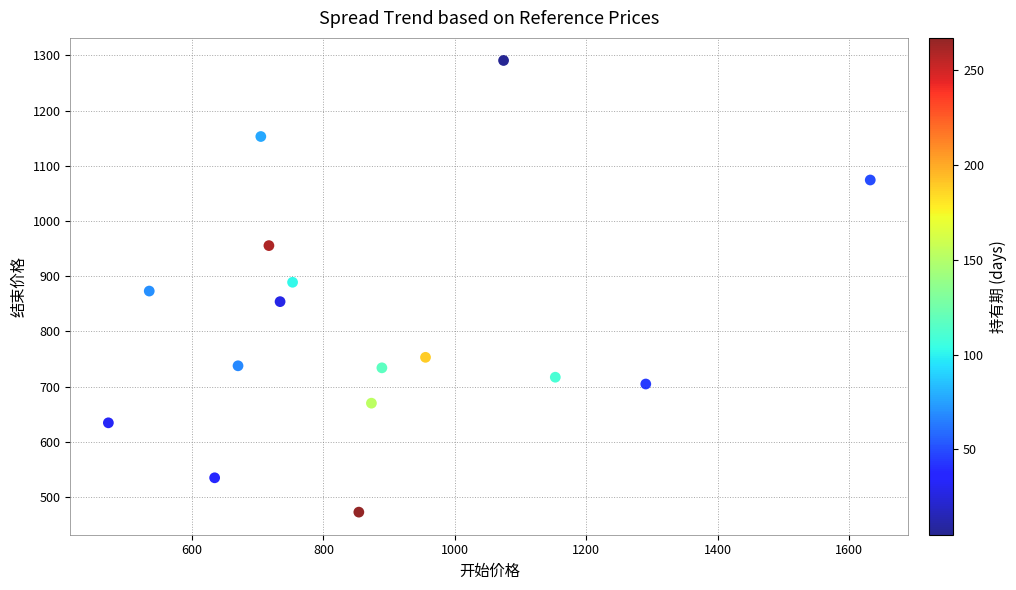

What is the range of Y values (max minus min)?

818.0